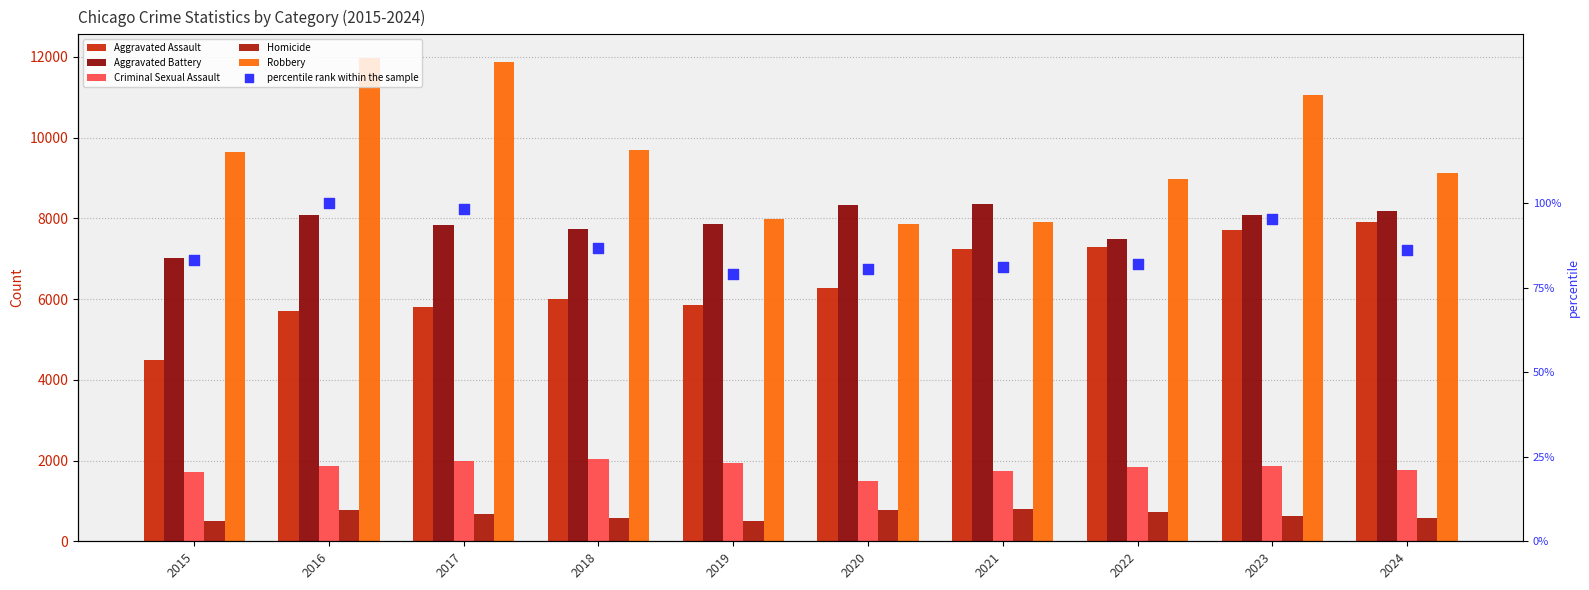

At which category is the sum across all series the highest?

2023